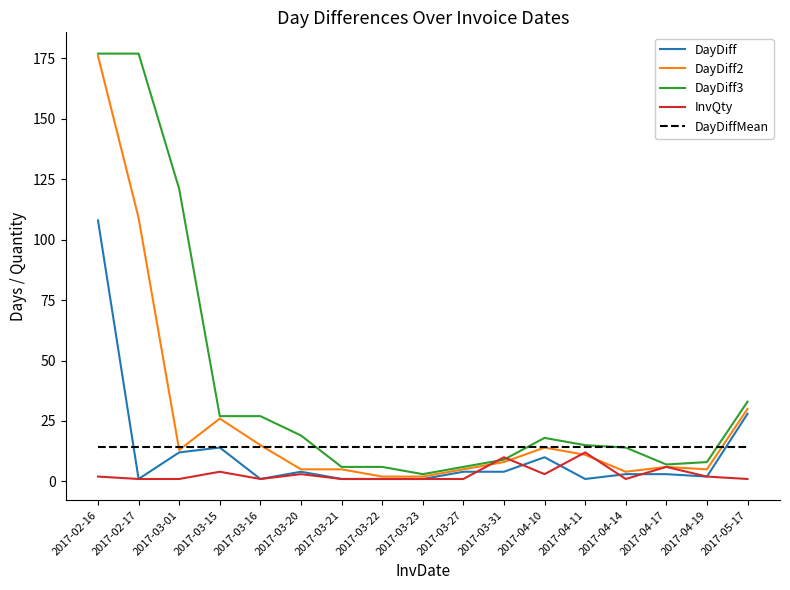

Is the value of InvQty at 2017-03-15 greater than the value of DayDiff3 at 2017-03-27?

No